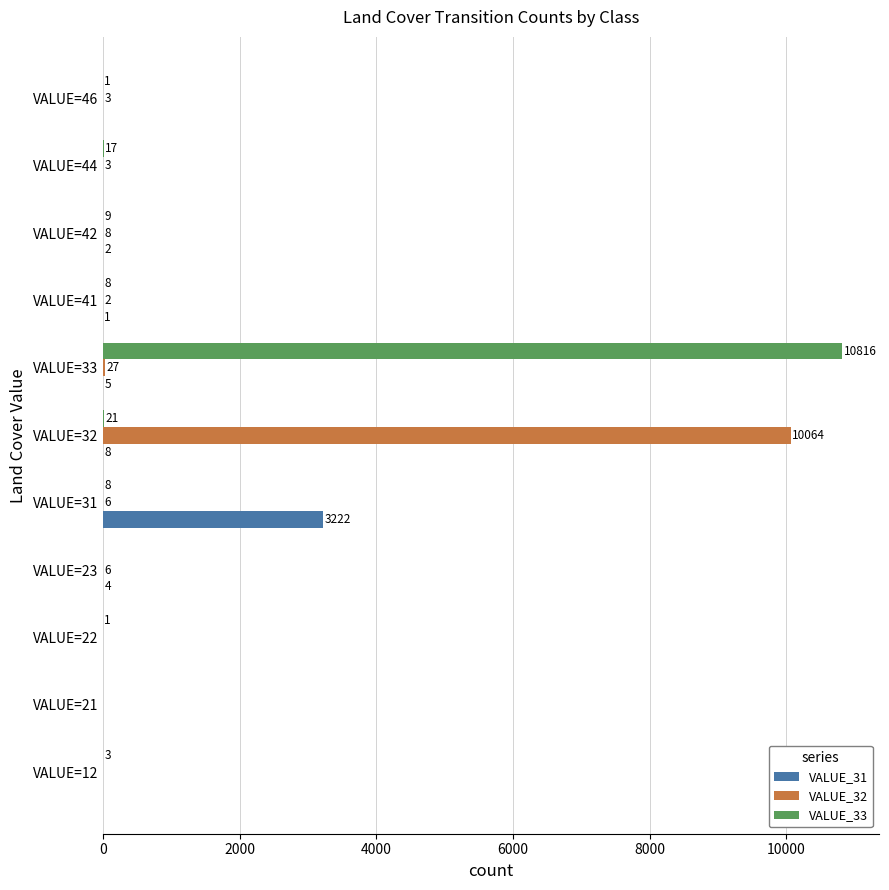

Which series has the largest total across all categories?

VALUE_33